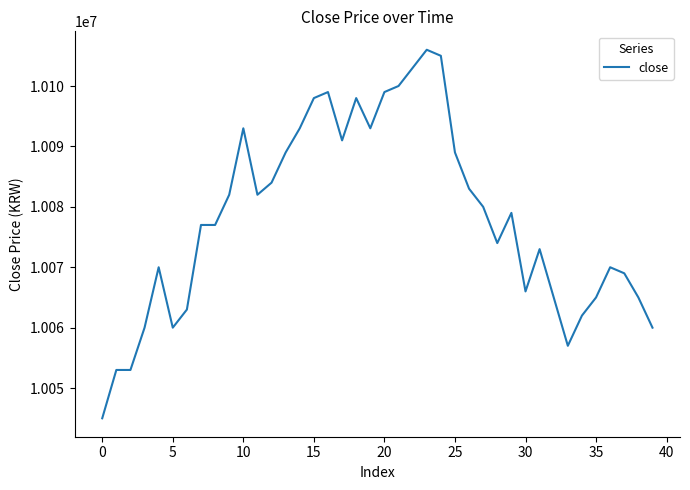

Reading right to left, transcribe all the data shown in this chart.

10060000	10065000	10069000	10070000	10065000	10062000	10057000	10065000	10073000	10066000	10079000	10074000	10080000	10083000	10089000	10105000	10106000	10103000	10100000	10099000	10093000	10098000	10091000	10099000	10098000	10093000	10089000	10084000	10082000	10093000	10082000	10077000	10077000	10063000	10060000	10070000	10060000	10053000	10053000	10045000